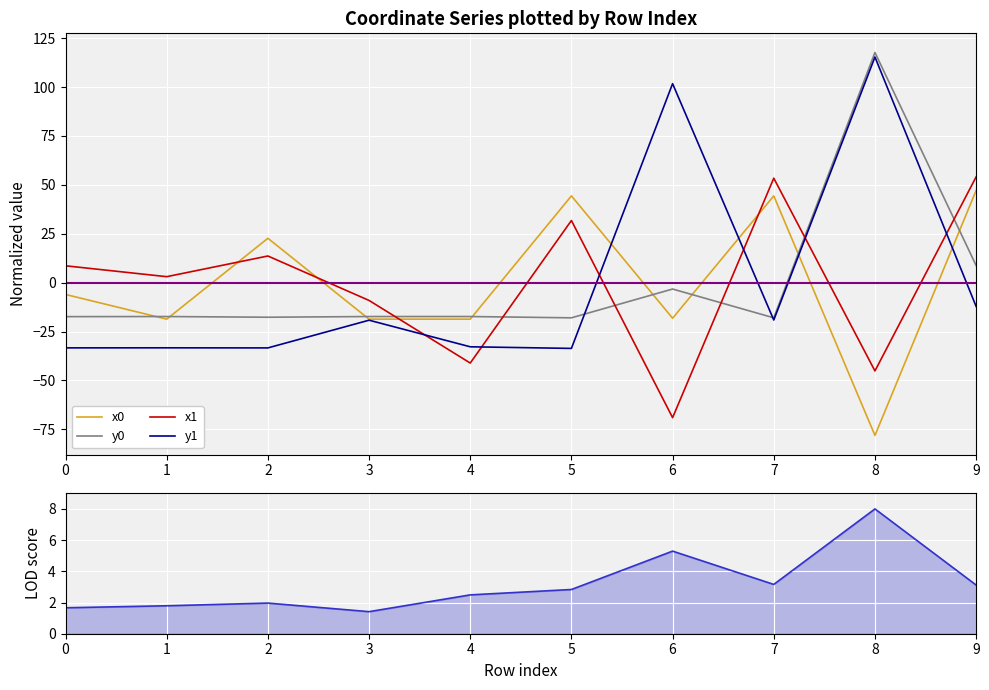

What is the difference between the second highest and minimum values in the y1 series?

135.4